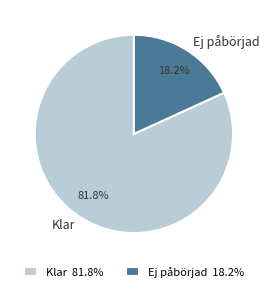

What is the majority slice?

Klar